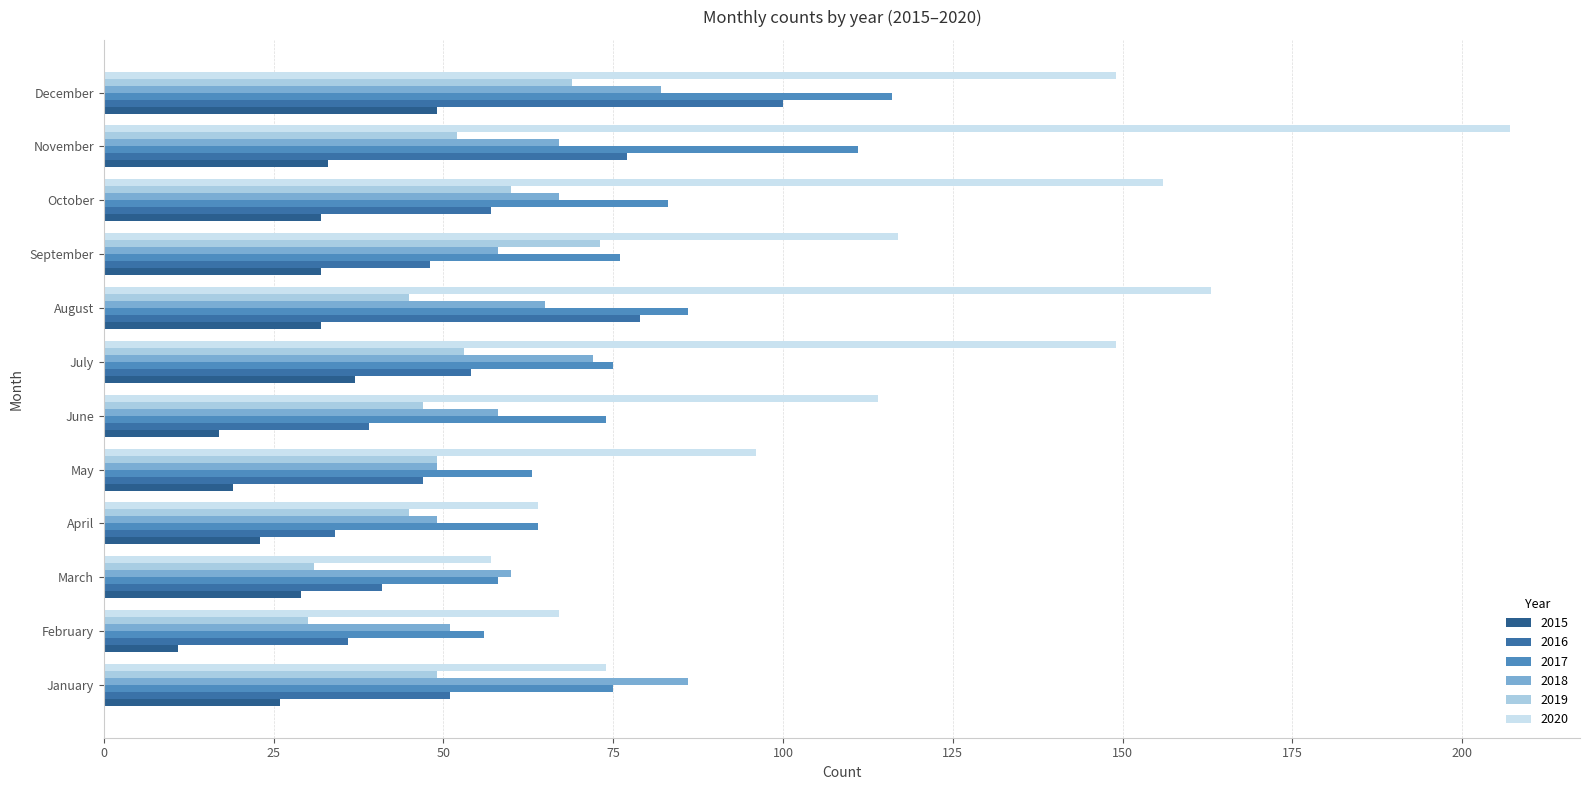

How many distinct data groups are displayed?

6